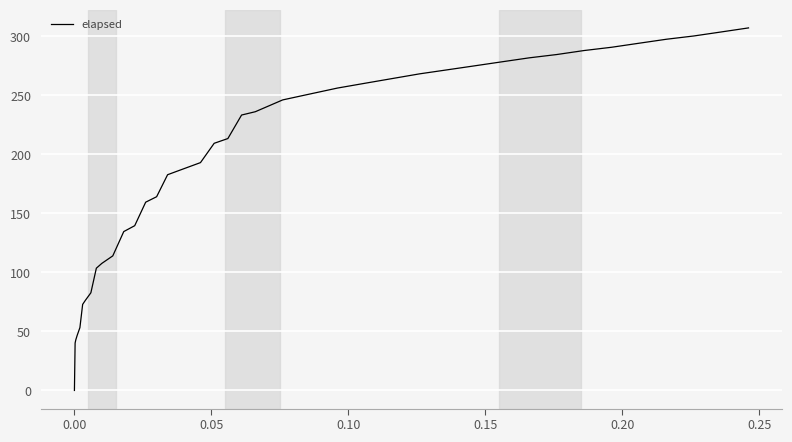

What is the difference between the maximum and minimum values?

307.2